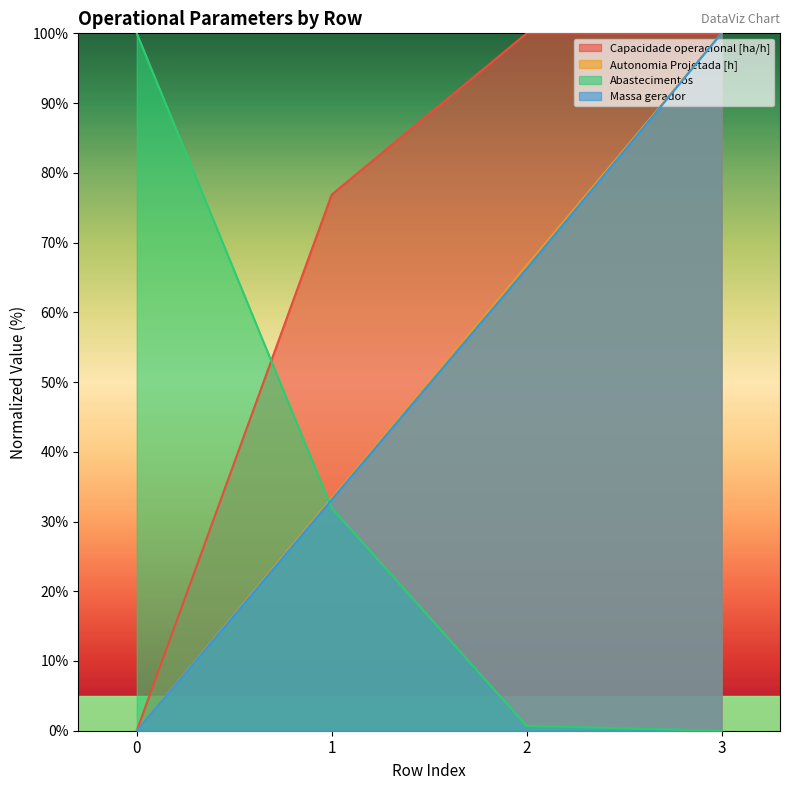

What is the sum of the Capacidade operacional [ha/h] values at 3 and 2?

200.0